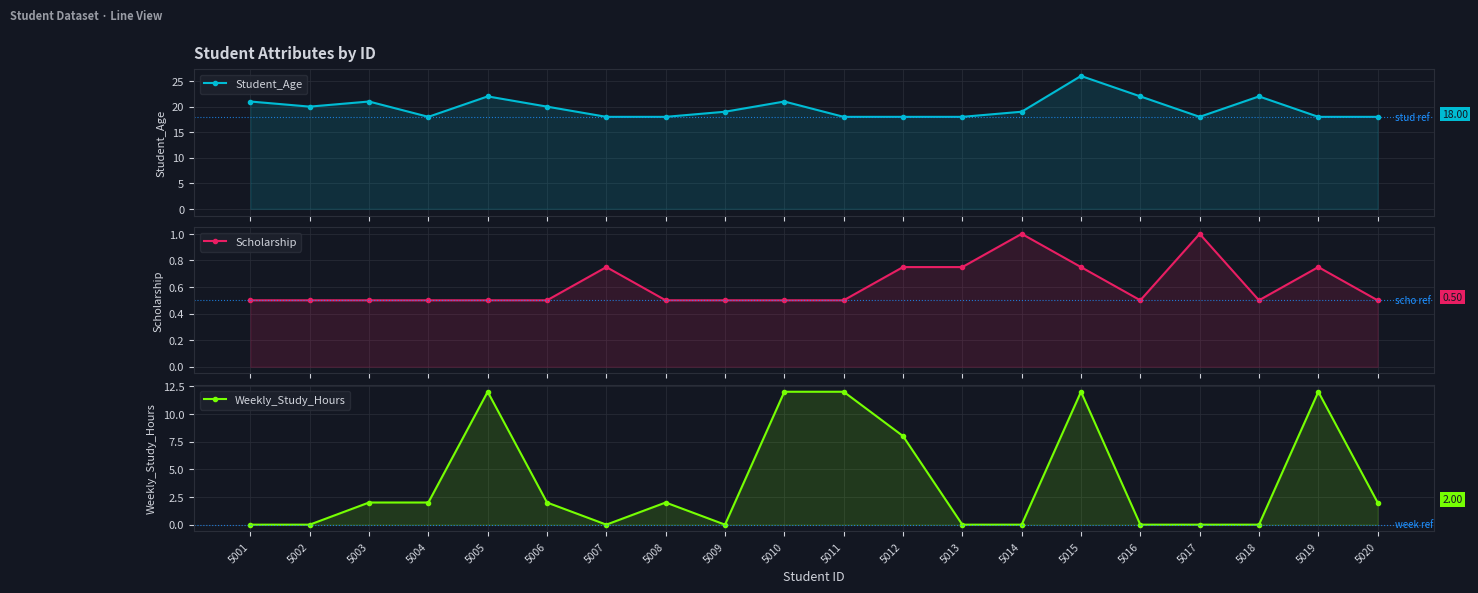

What is the minimum value for Scholarship?

0.5